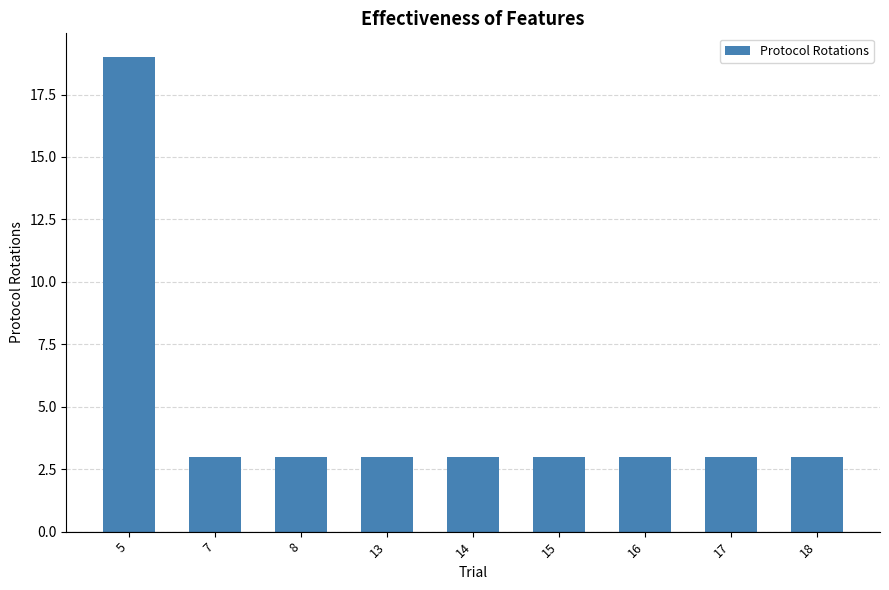

What is the approximate value at 8, to the nearest 5?

5